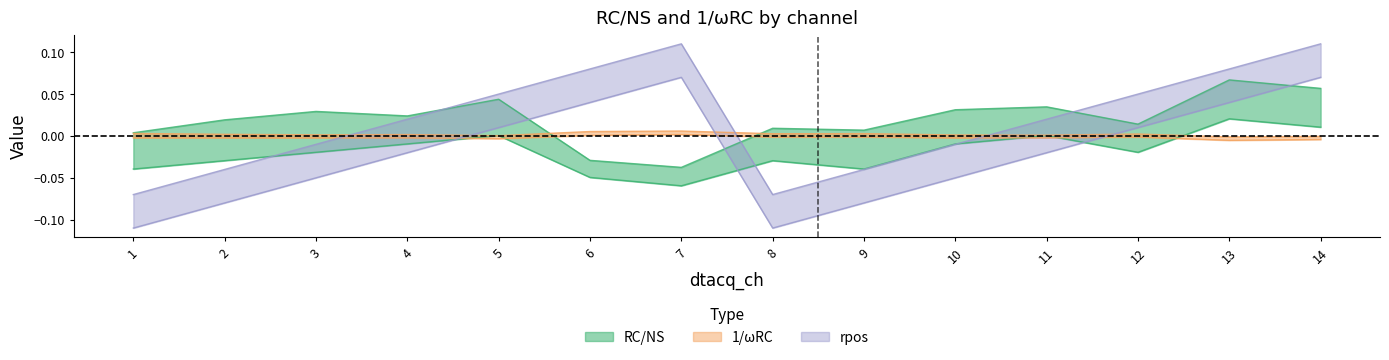

True or false: inv_wRC_upper has more than 2 points higher than both neighbors.

True